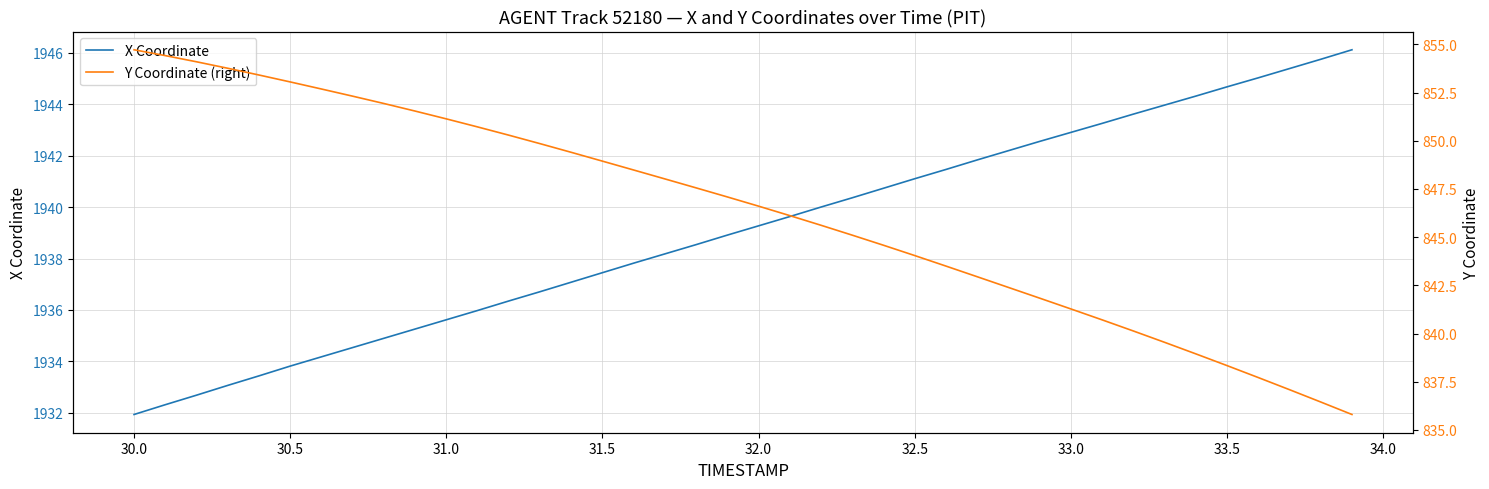

What is the lowest value of the X Coordinate series?

1931.9